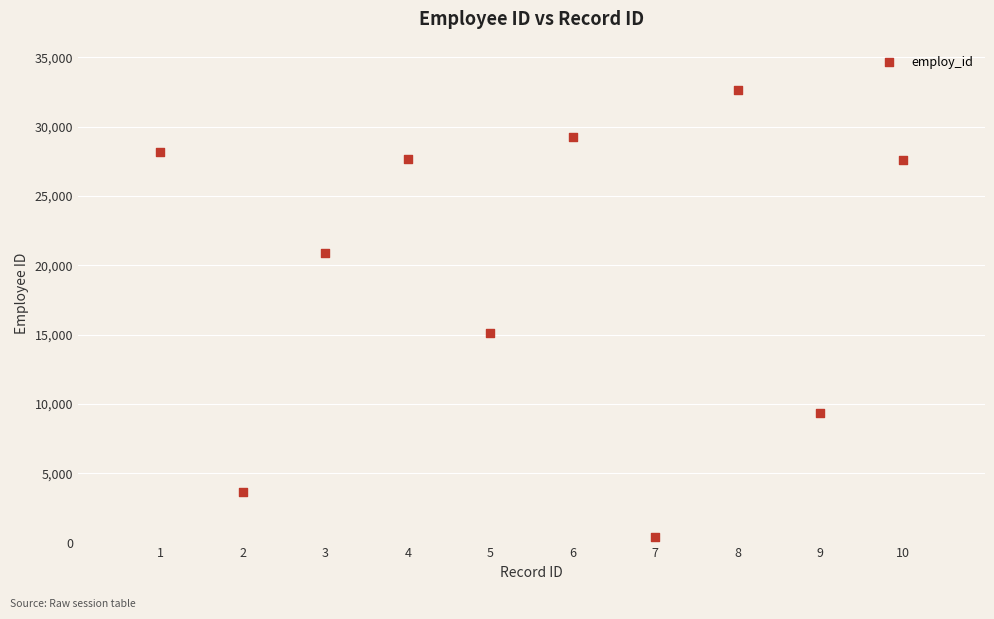

What Y value in the scatter plot is closest to 16516?

15085